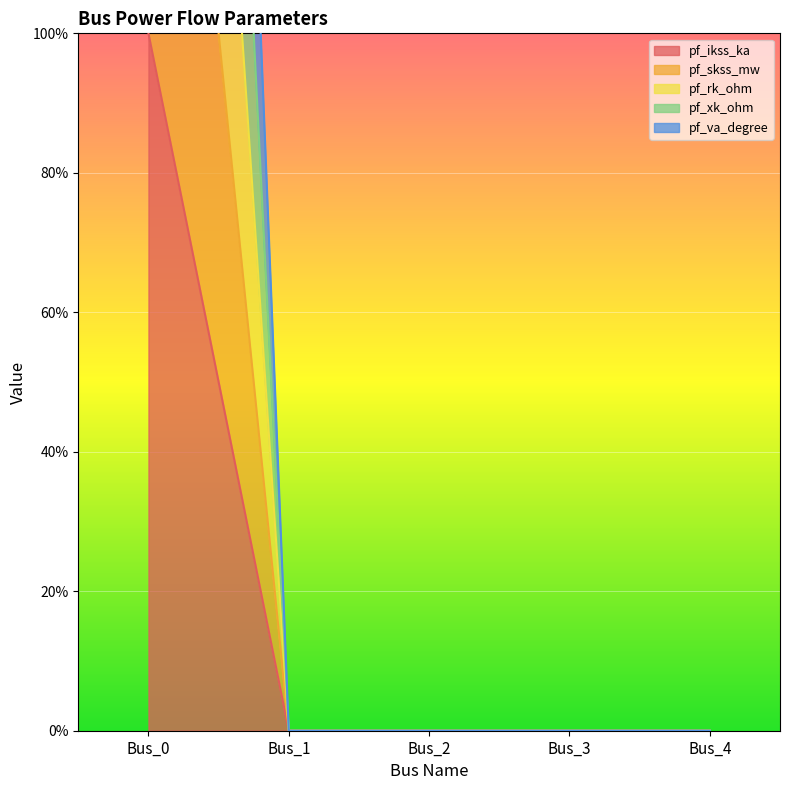

At which label is pf_va_degree closest to 250?

Bus_0